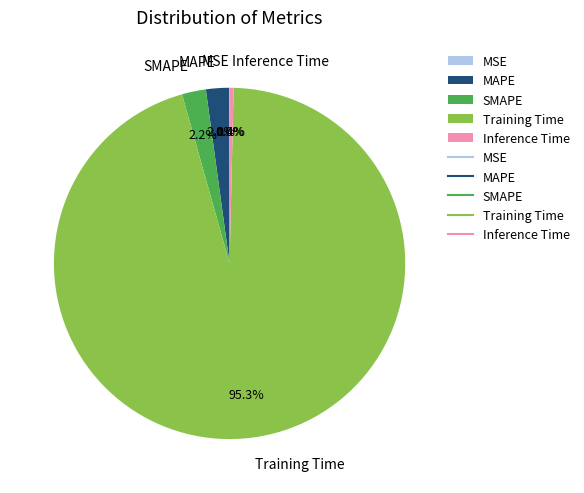

How much of the chart is everything except SMAPE?

97.8%